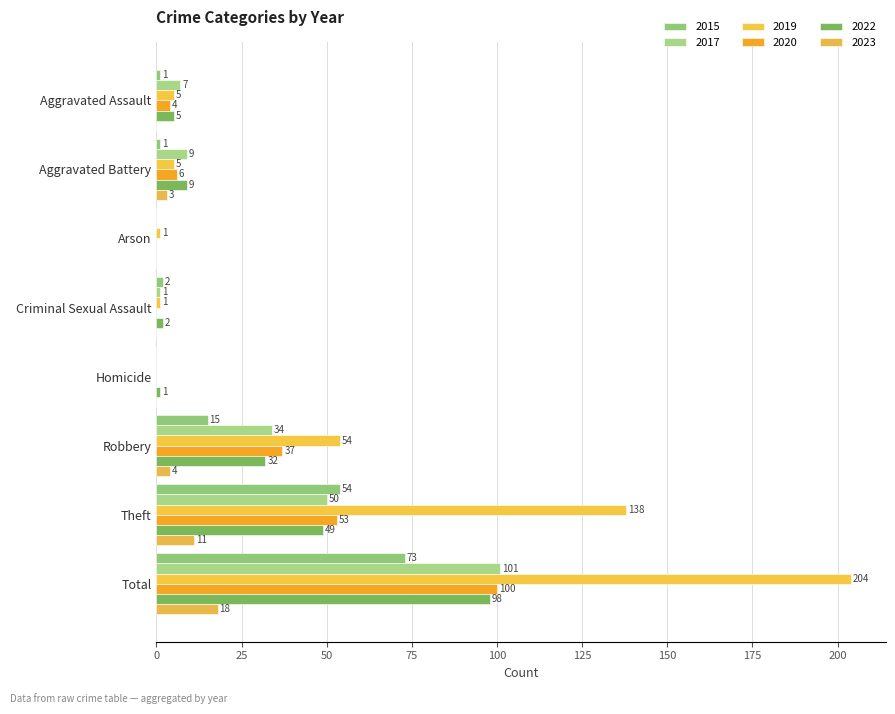

What is the difference between the second highest and second lowest values in the 2020 series?

53